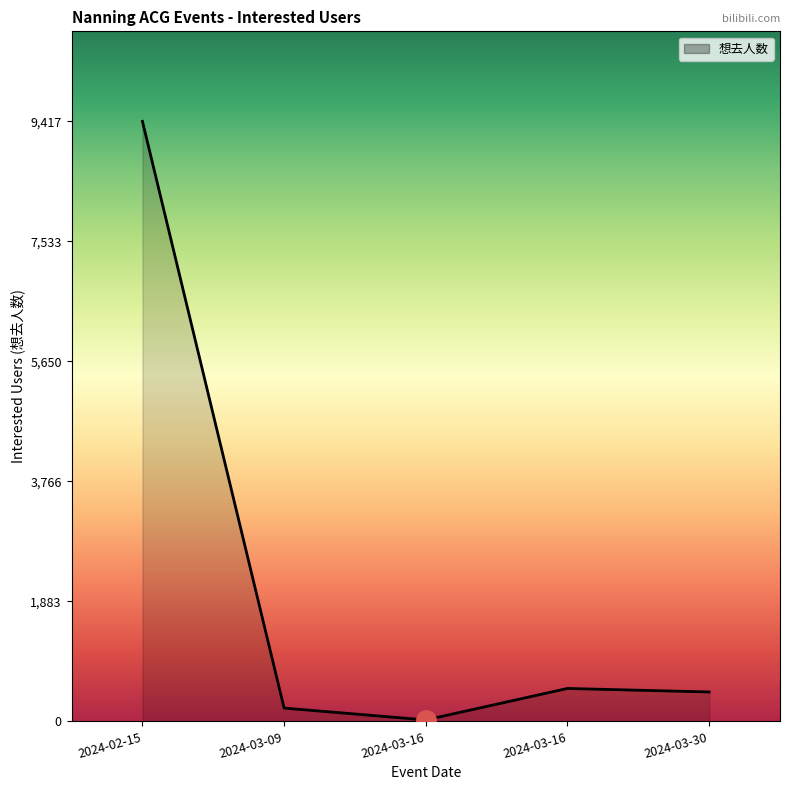

How many values are below 462?

2